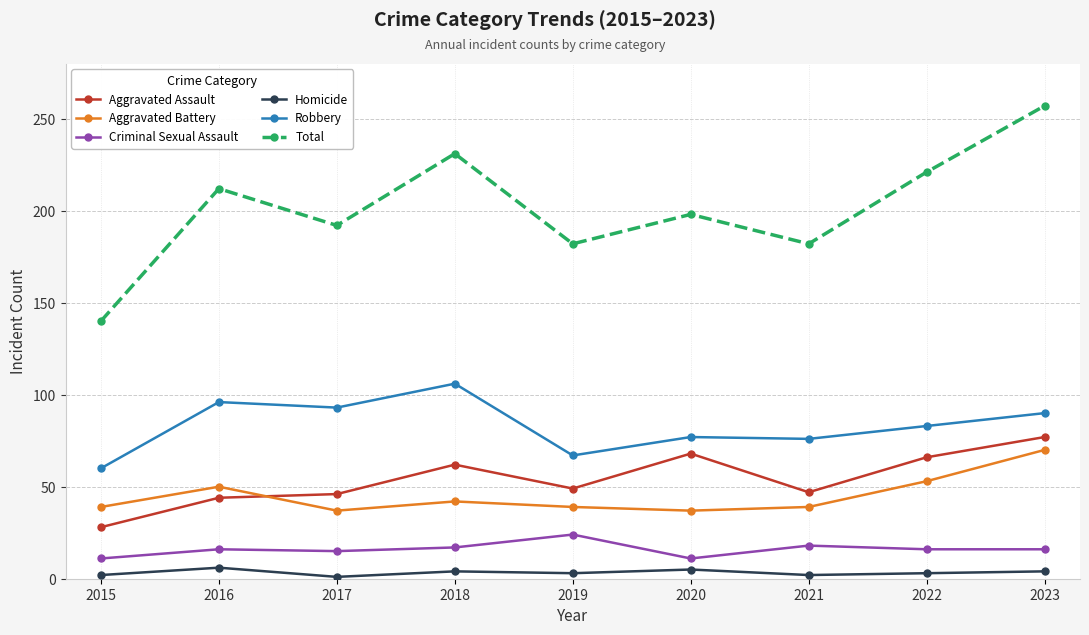

True or false: Total has a value of 182 at 2021.

True